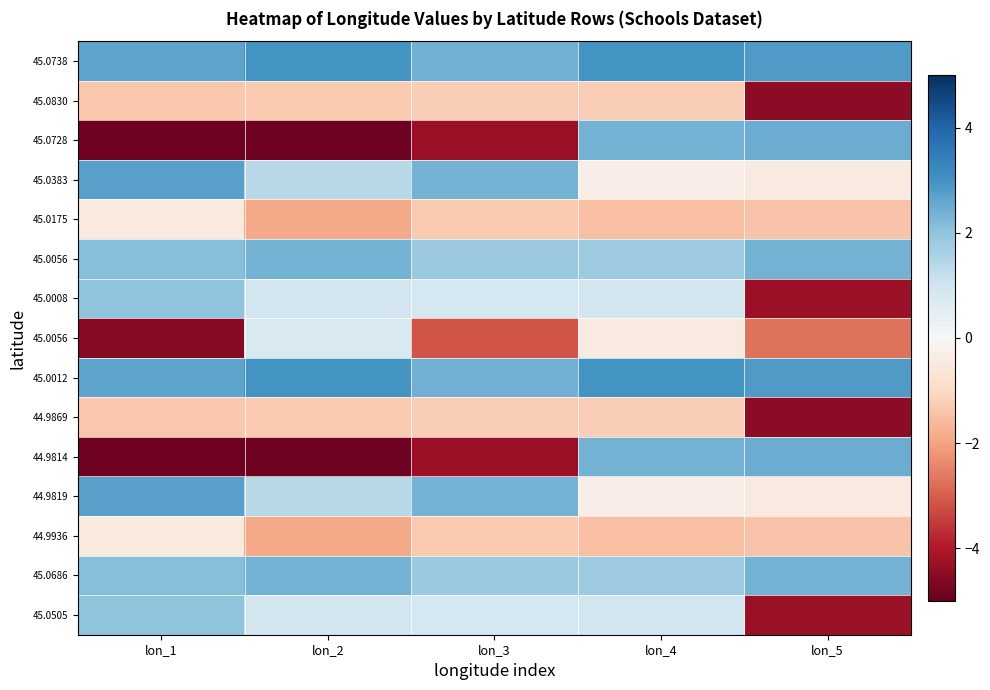

Which has a higher value, lon_3 or lon_1?

lon_1